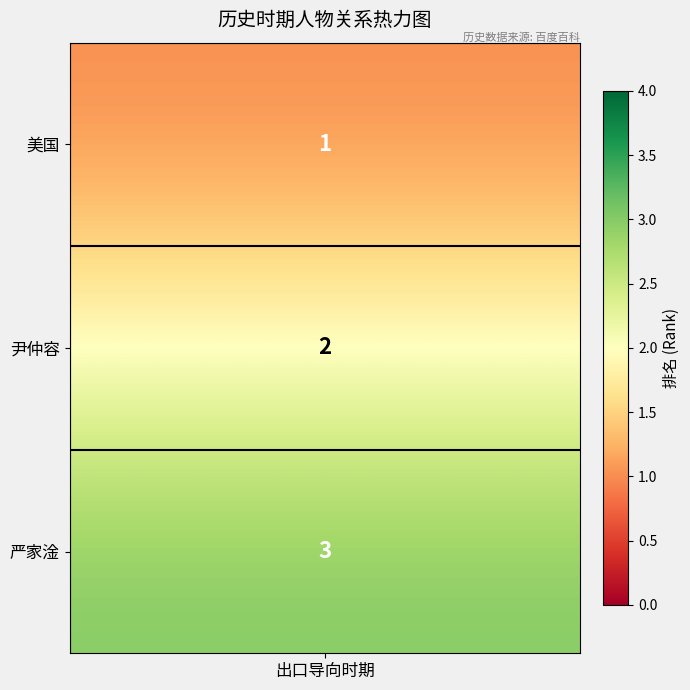

Rank the categories by value from highest to lowest.

2, 1, 0